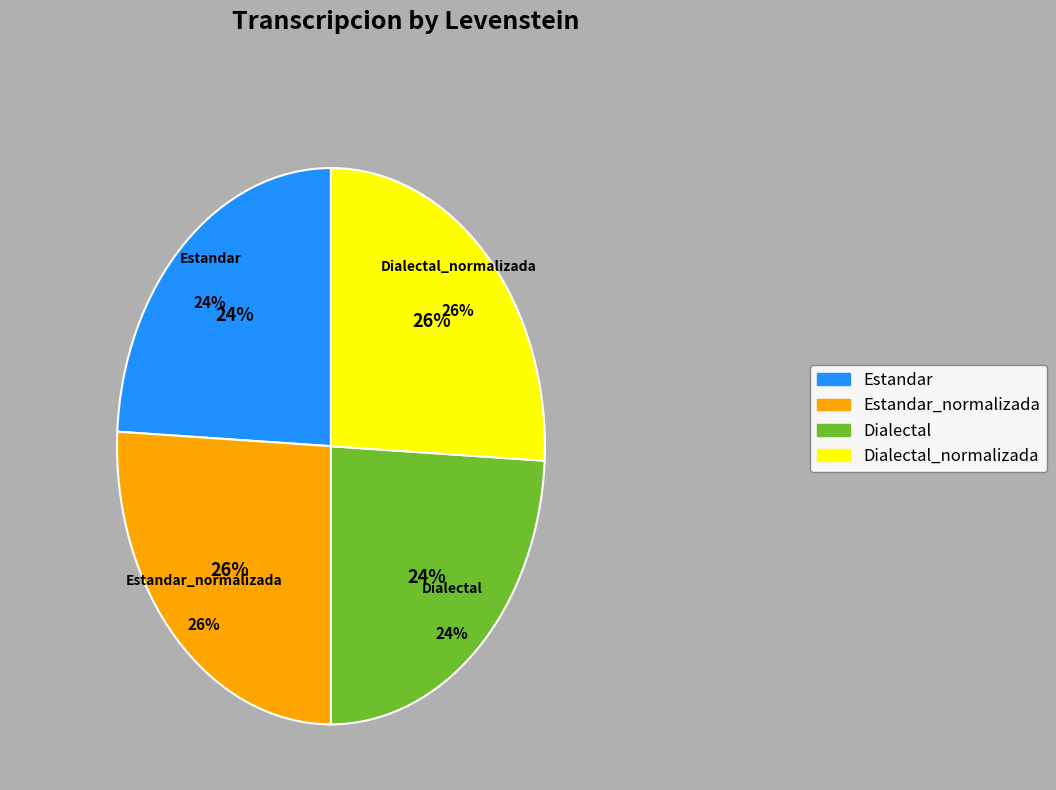

What percentage is the Estandar slice, to the nearest percent?

24%